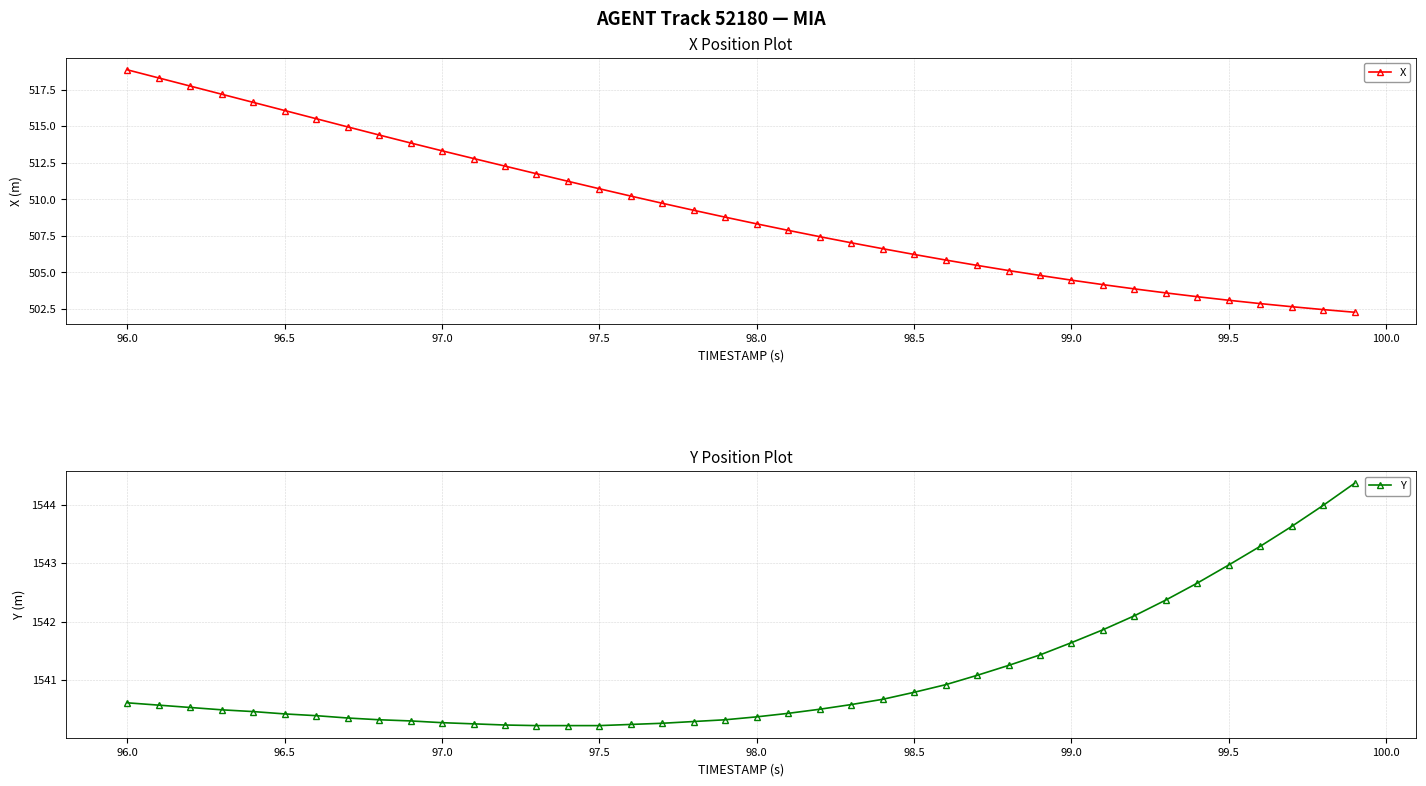

List the series in order of their overall mean, lowest first.

X, Y